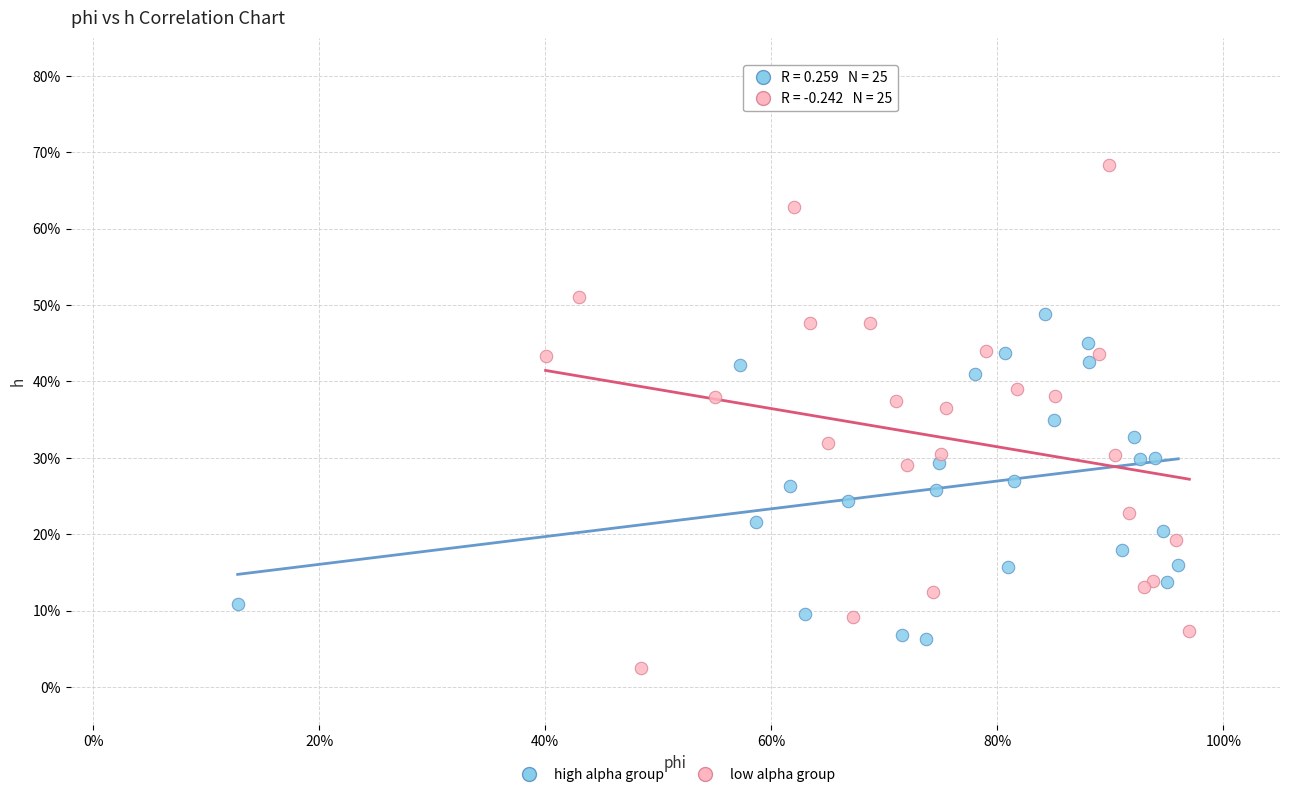

Which series reaches the maximum Y coordinate?

low alpha group